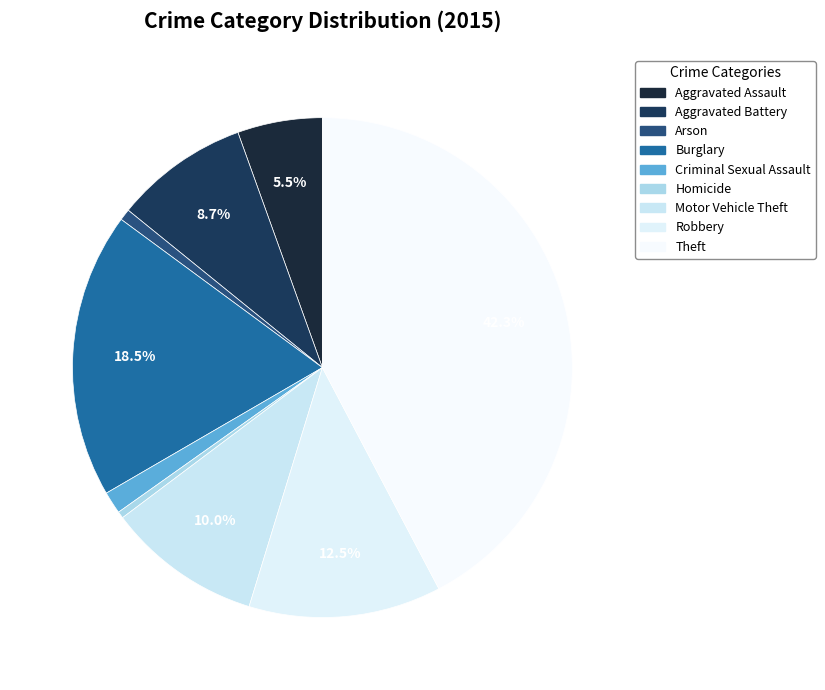

Approximately how many times larger is the value at Burglary compared to Arson?

25.1